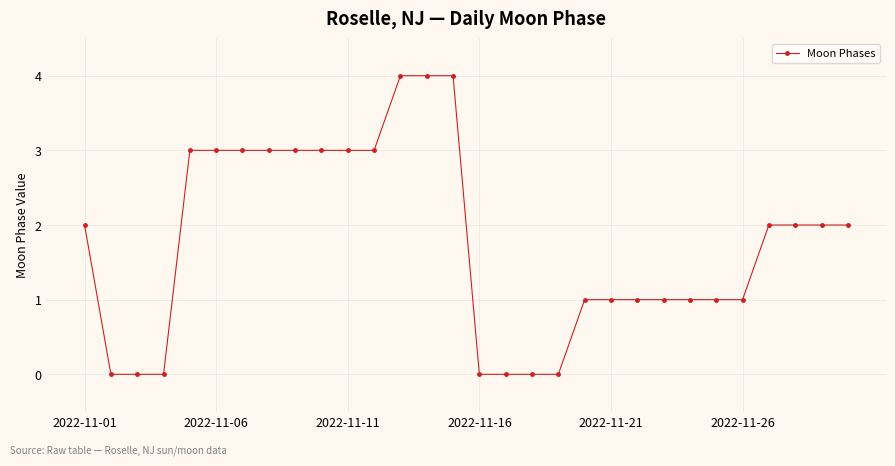

What is the difference between the maximum and minimum values?

4